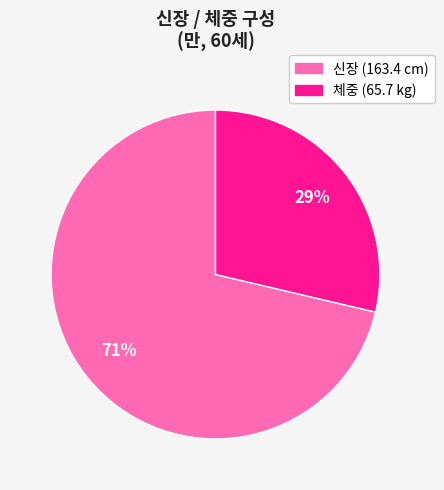

How many segments does this pie chart have?

2